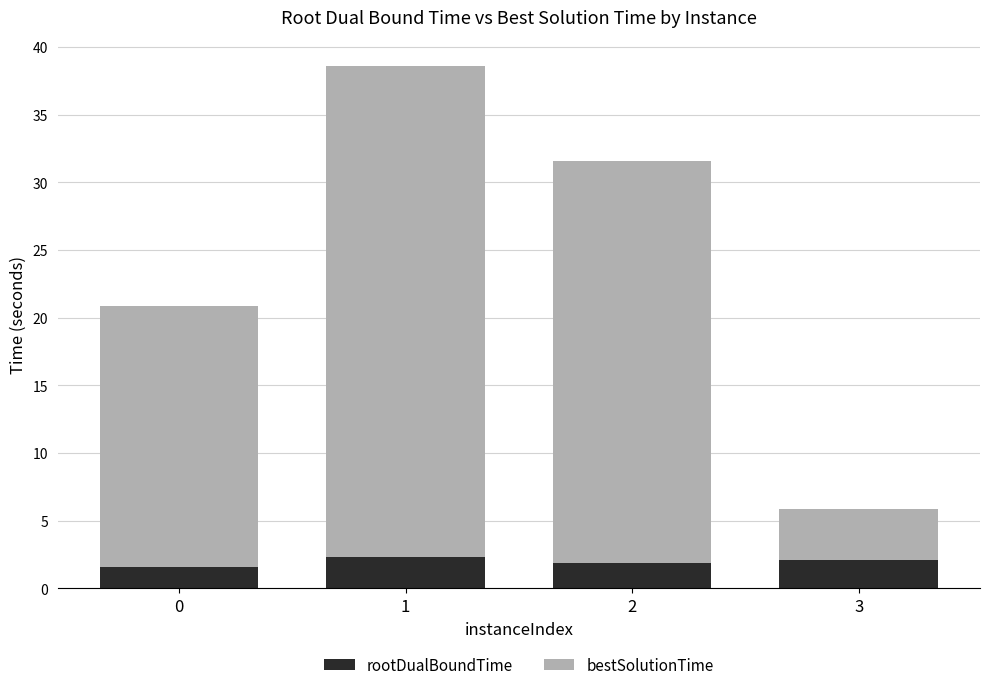

What is the sum of all rootDualBoundTime values?

7.9